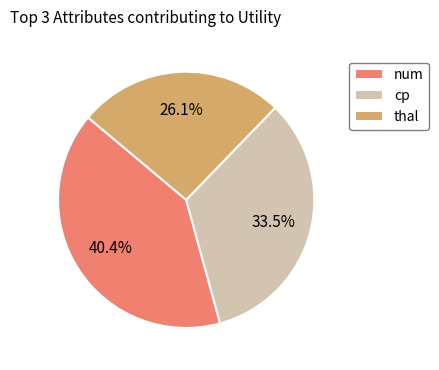

Does num account for over 50% of the chart?

No